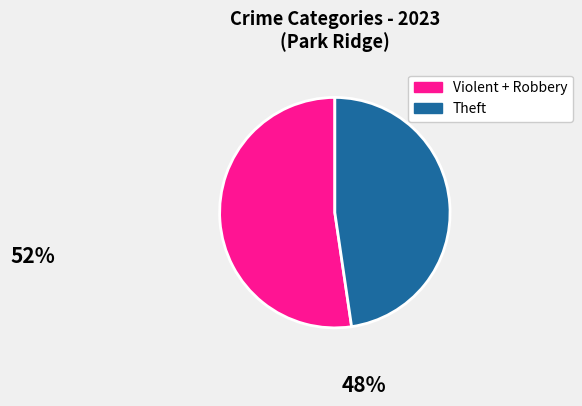

Does any single category account for the majority?

Yes